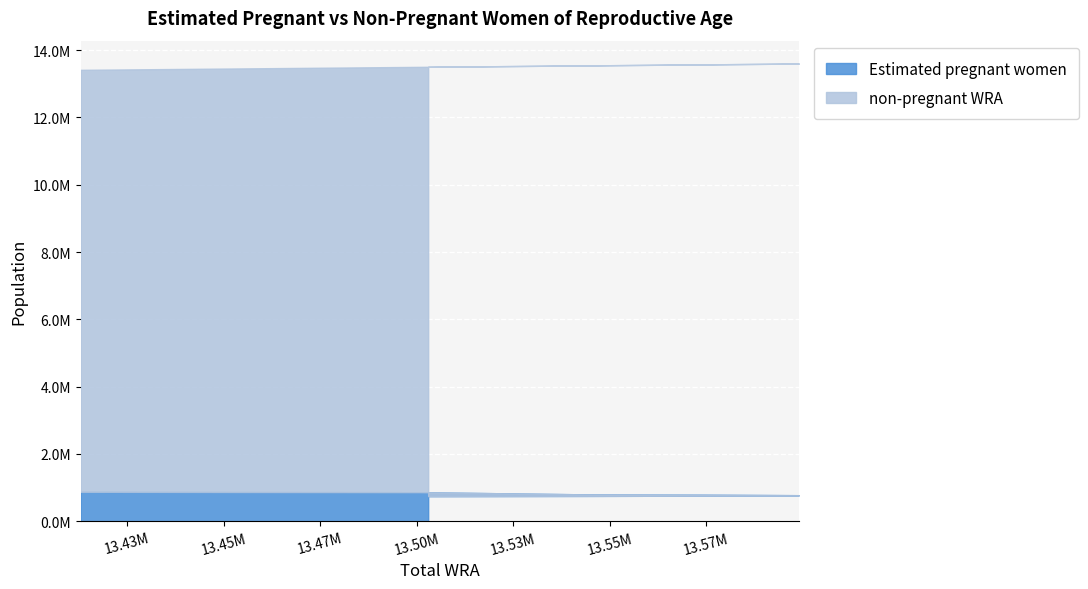

What is the value of the non-pregnant WRA point at the 8th from the left?

12825519.5